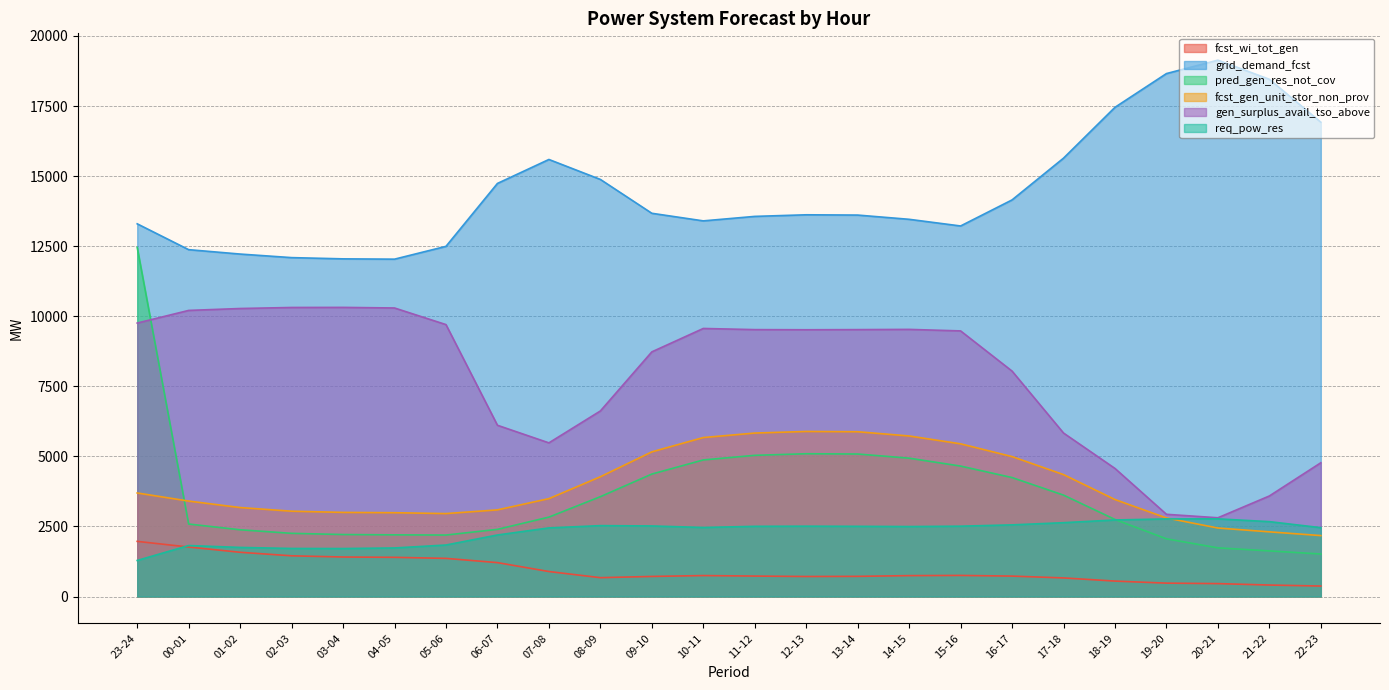

Is the value of req_pow_res at 00-01 greater than the value of fcst_wi_tot_gen at 19-20?

Yes